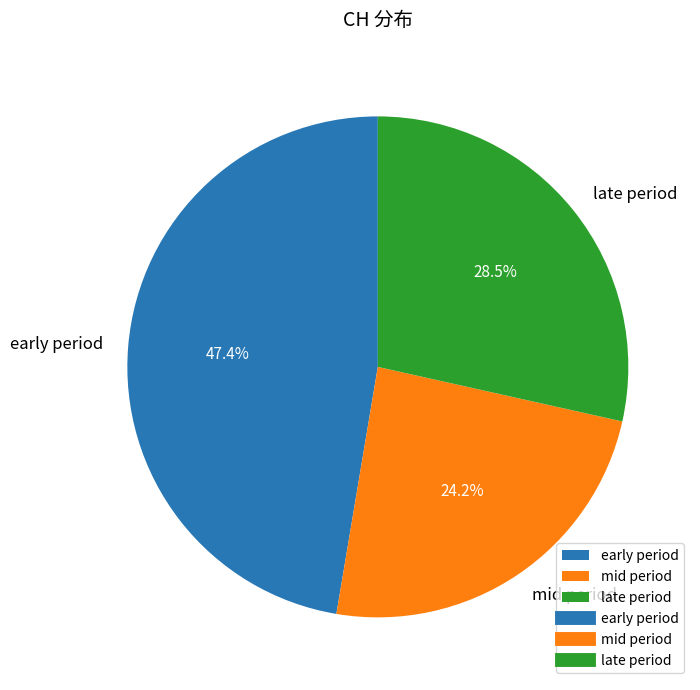

How many segments does this pie chart have?

3